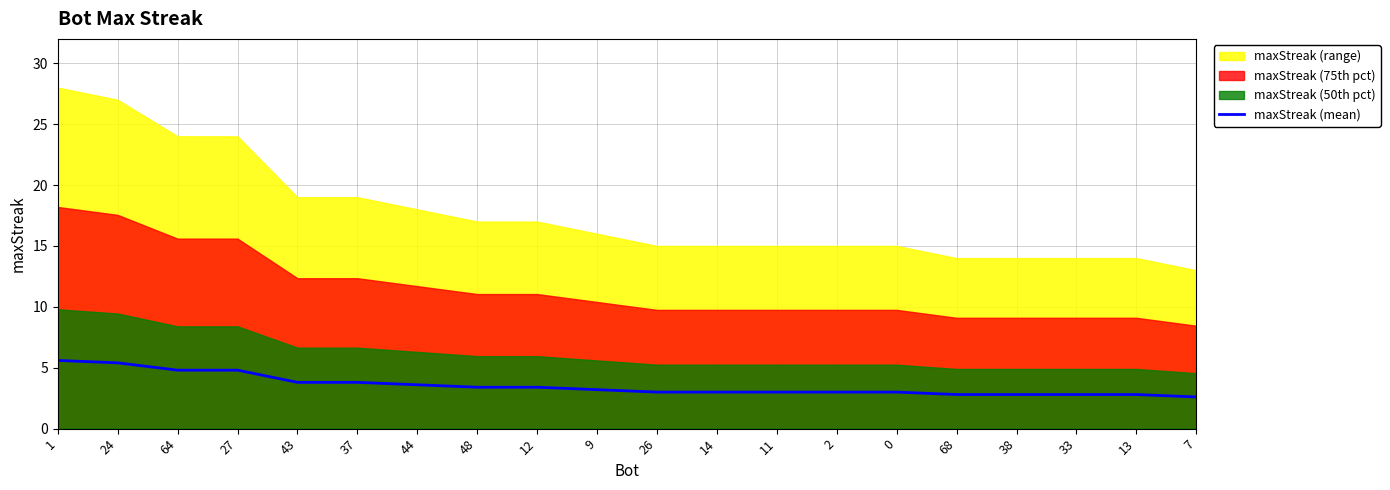

Where is the data nearest to the value 4?

43